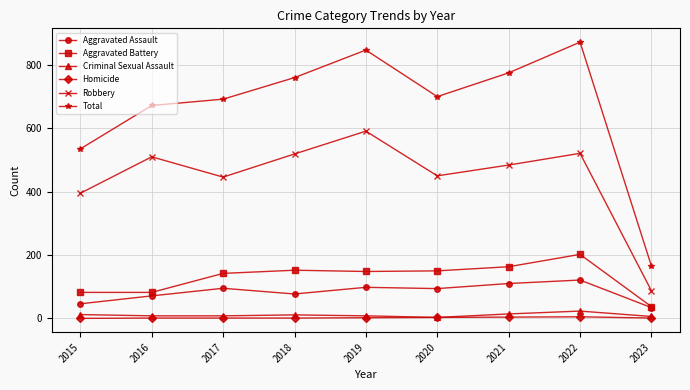

What is the difference between the maximum and second lowest values in the Robbery series?

196